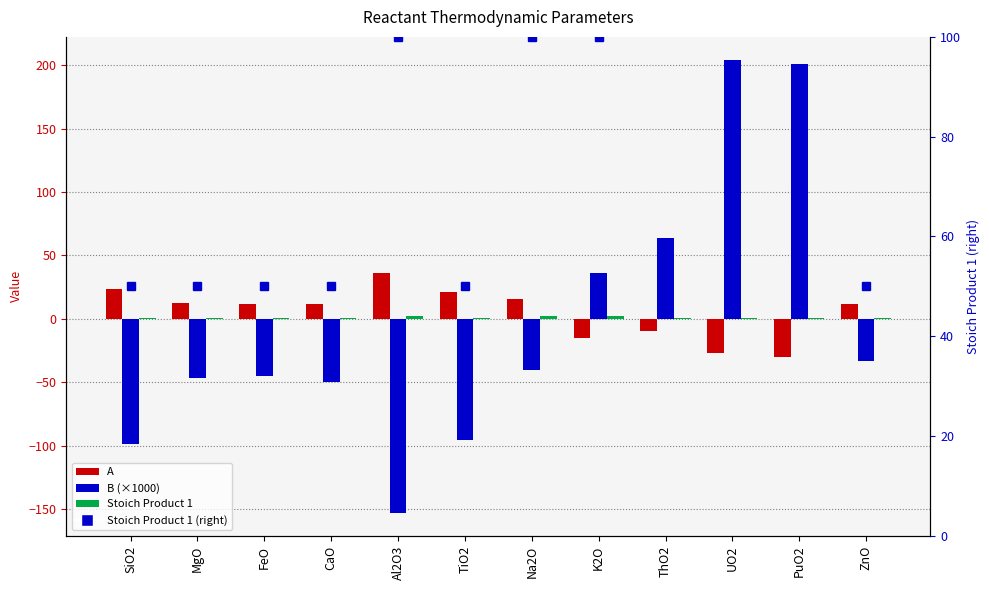

What is the smallest value displayed?

-153.3